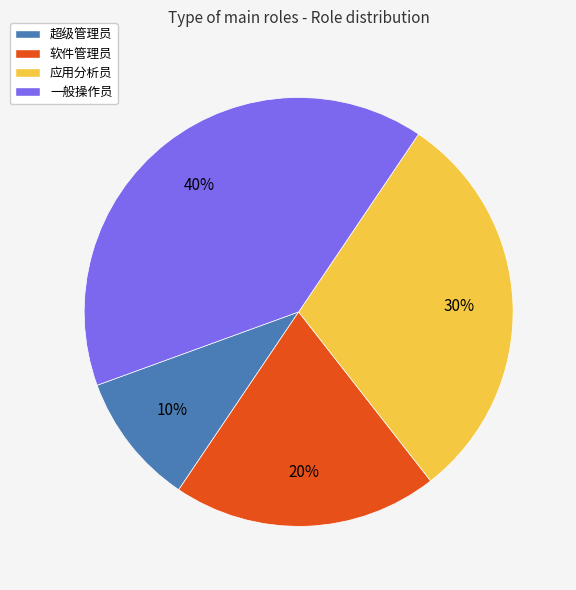

Which category has the smallest portion of the pie?

超级管理员